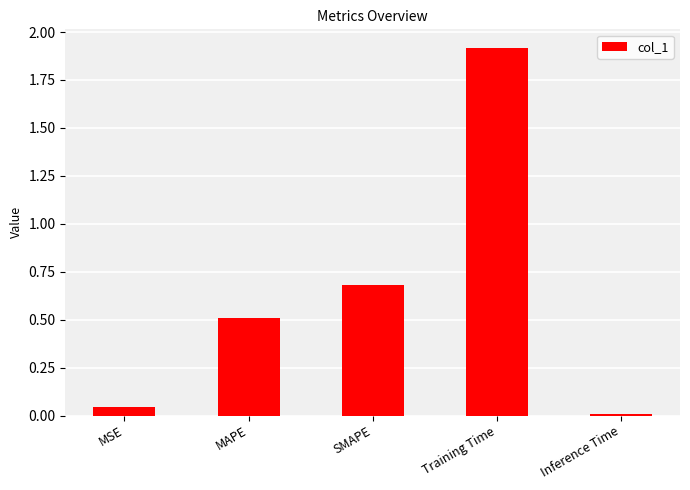

List the labels in order of value, largest first.

Training Time, SMAPE, MAPE, MSE, Inference Time